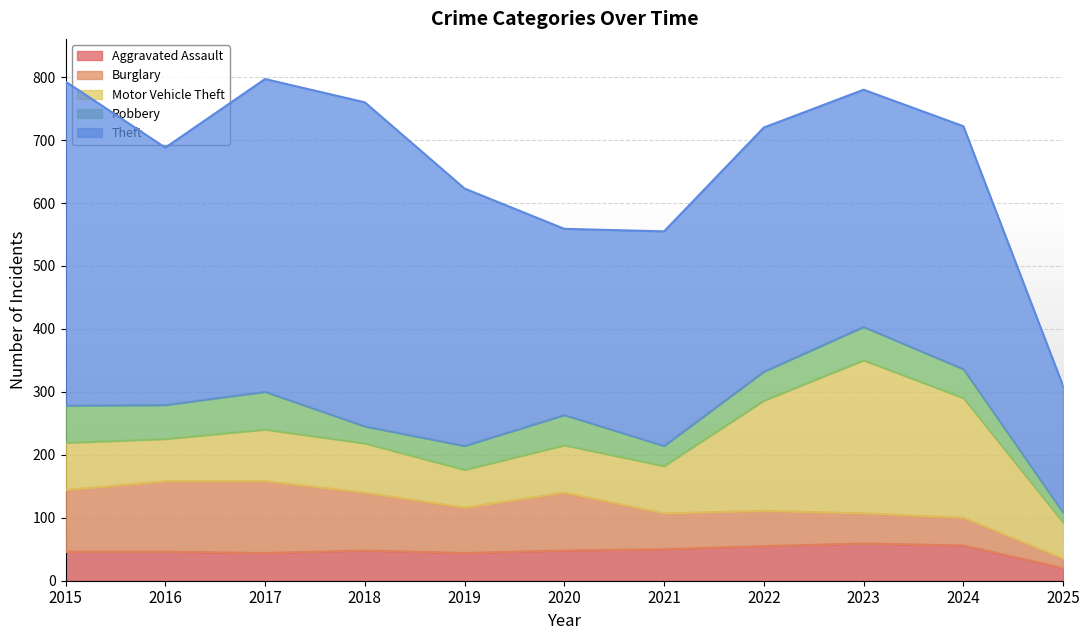

Between 2020 and 2022, which series saw the biggest shift?

Motor Vehicle Theft